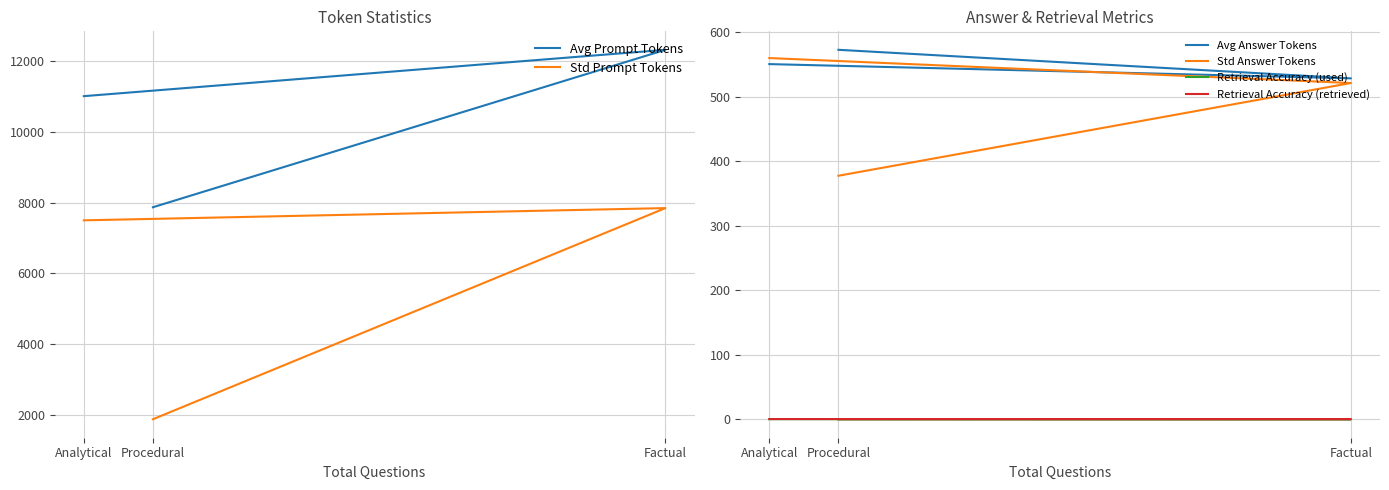

How many lines are shown in the chart?

6